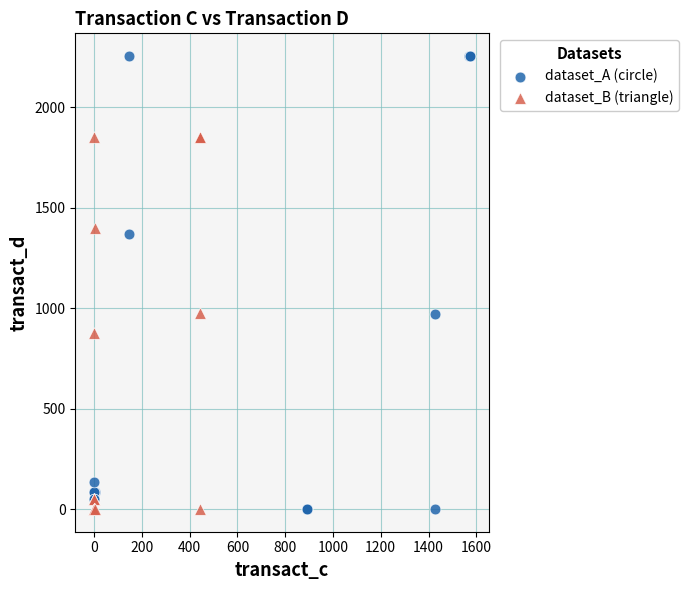

What are all the series names shown in the legend?

dataset_A (circle), dataset_B (triangle)